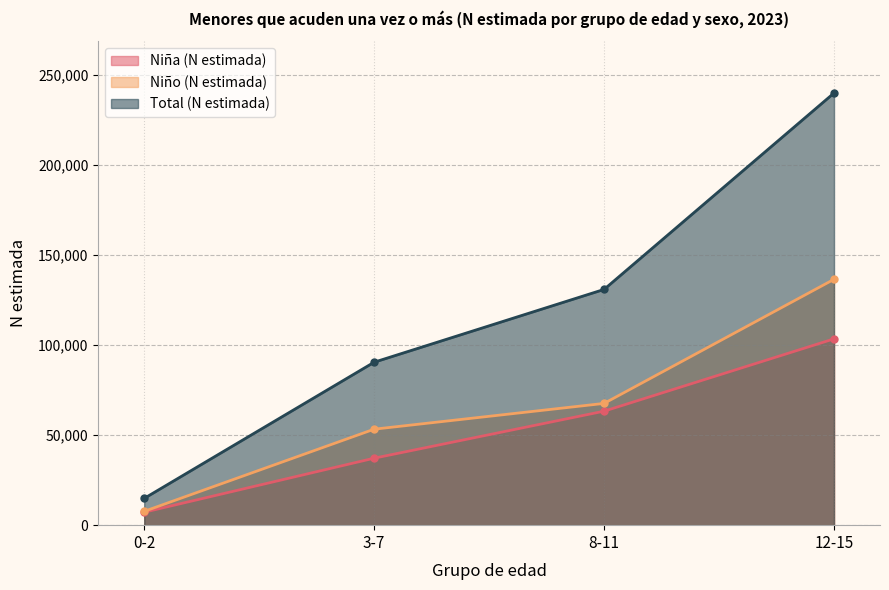

What is the maximum value shown in the chart?

240044